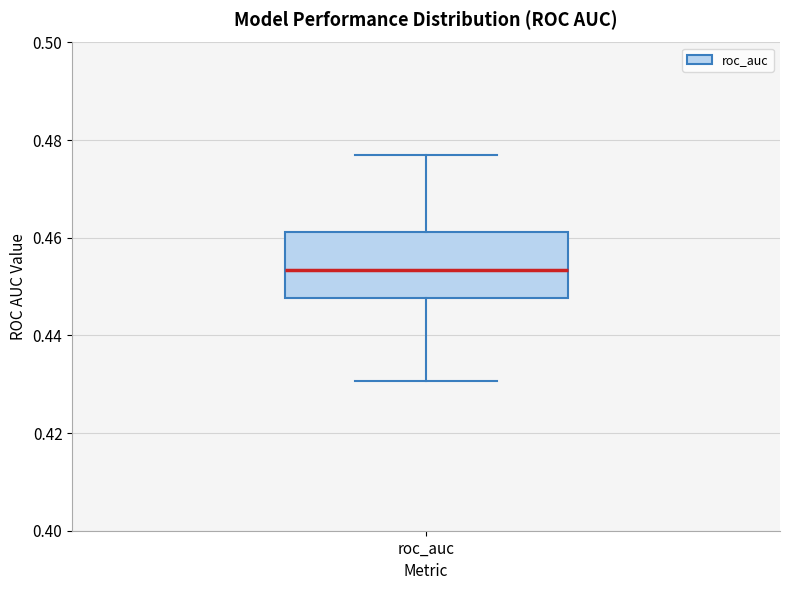

Where is the lower edge of the box for roc_auc on the y-axis? The values are not printed on the chart, so give them approximately, as read against the axis.

0.448